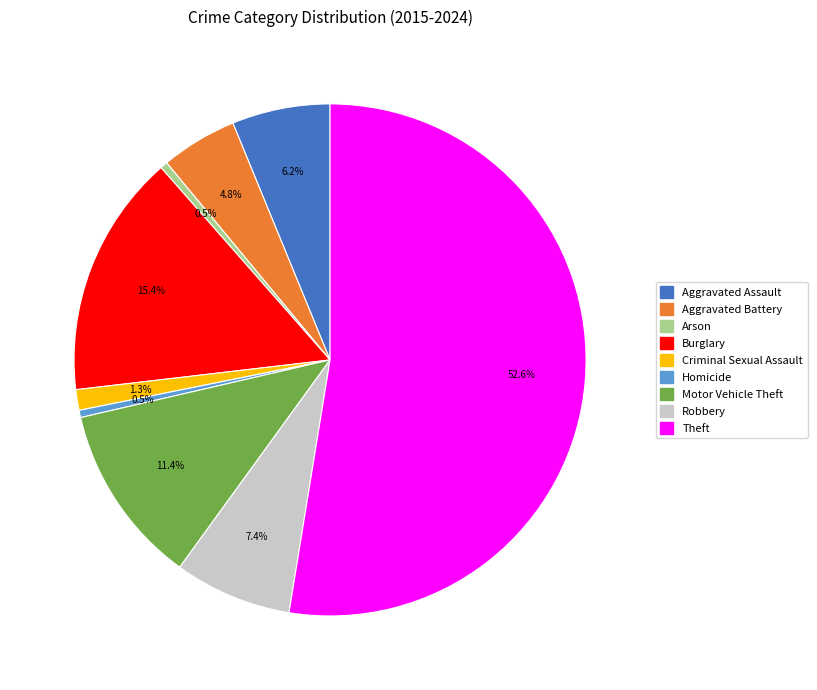

True or false: Homicide accounts for 14% of the total.

False